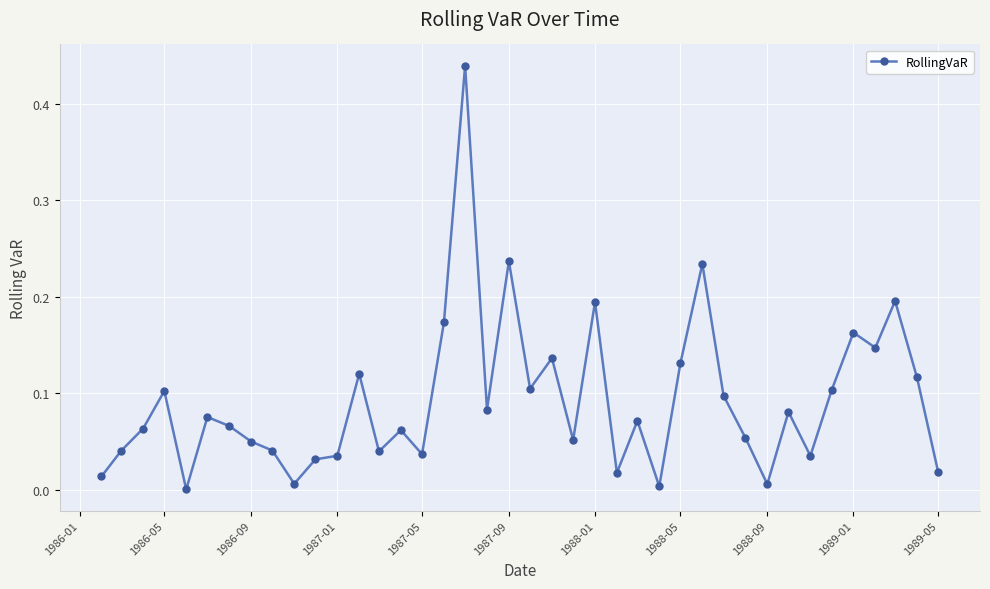

What is the sum of all values?

3.7